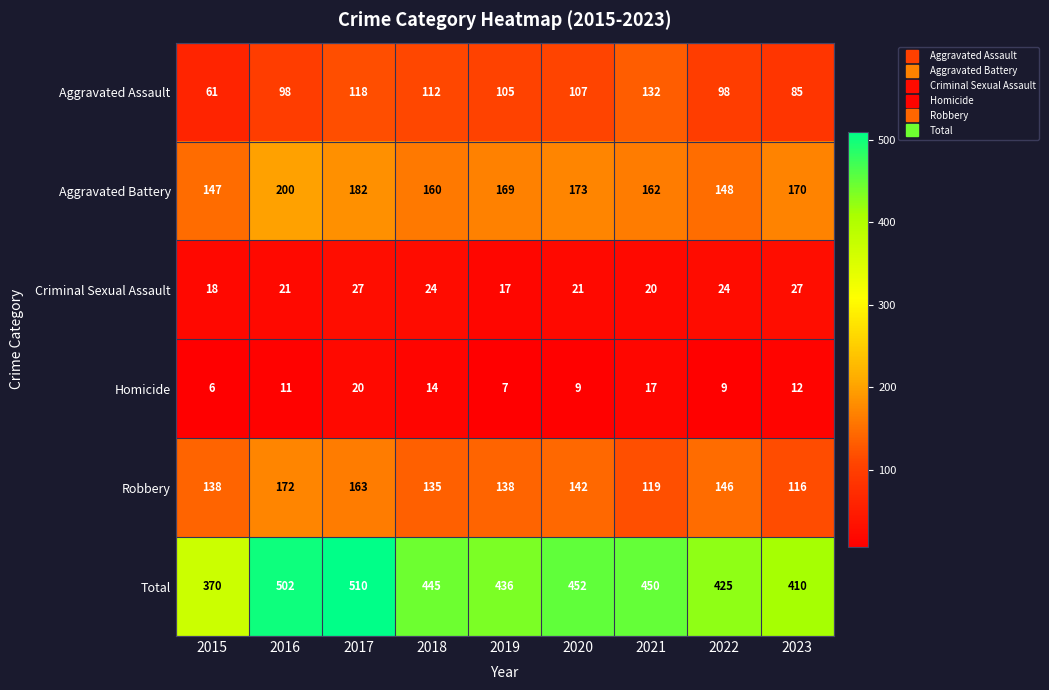

Which label corresponds to the smallest value in the chart?

2015